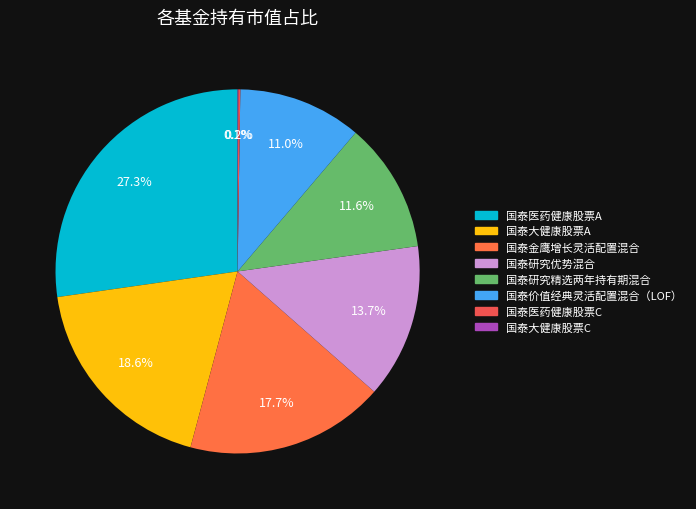

What portion of the pie excludes 国泰研究精选两年持有期混合?

88.4%